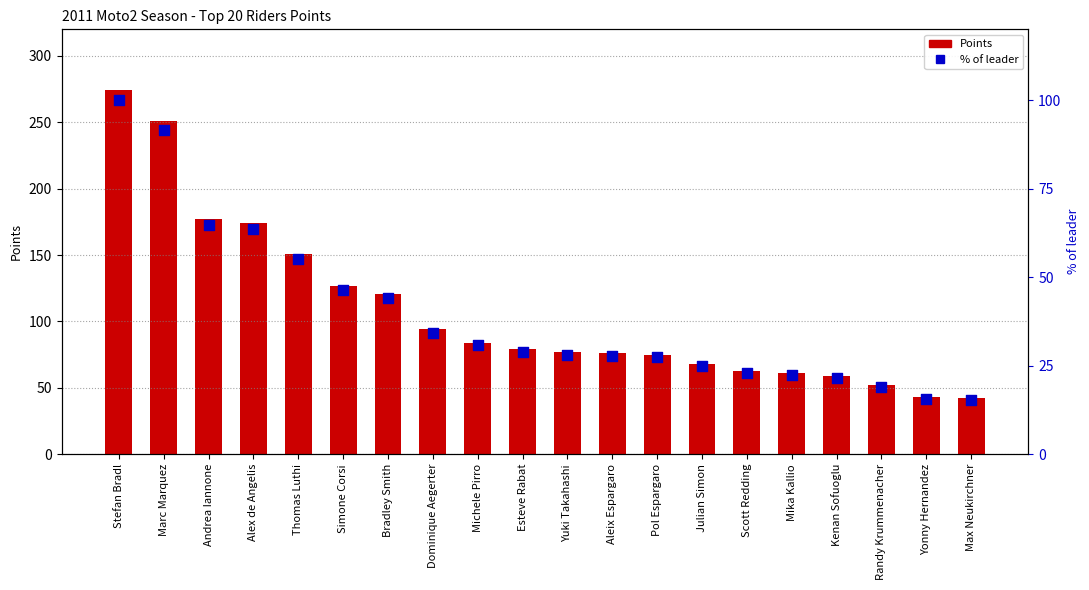

Which series contains the highest Y value?

Points